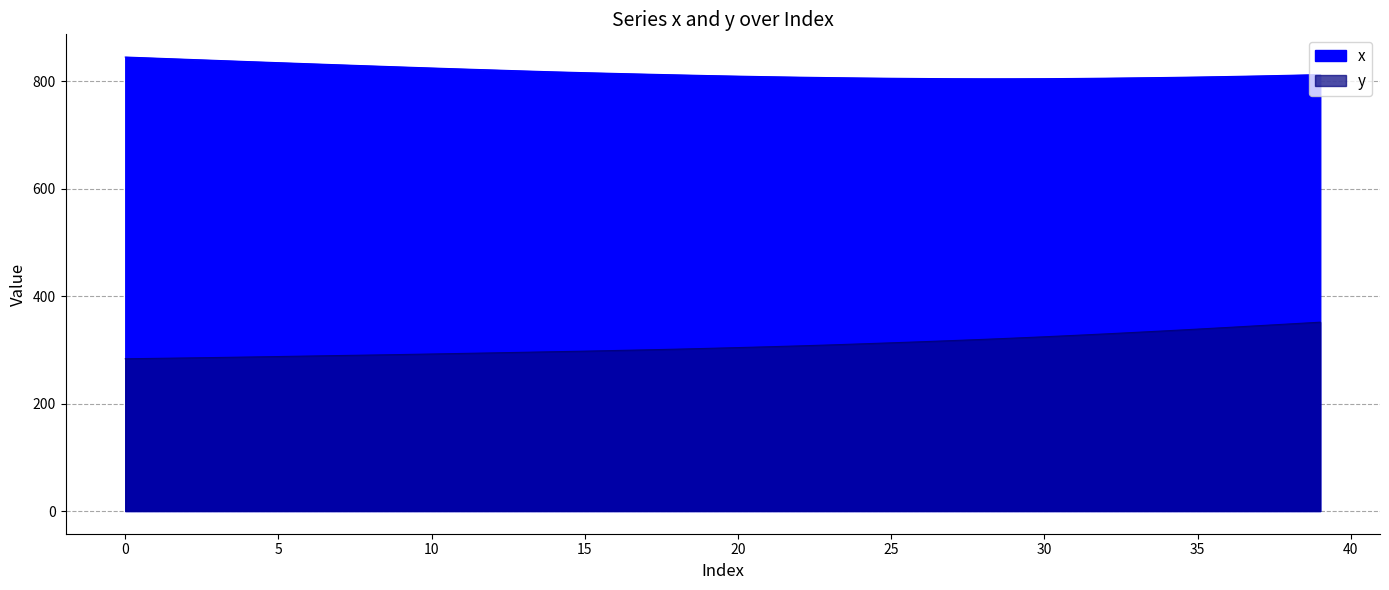

What is the sum of the y values at 20 and 12?

598.4